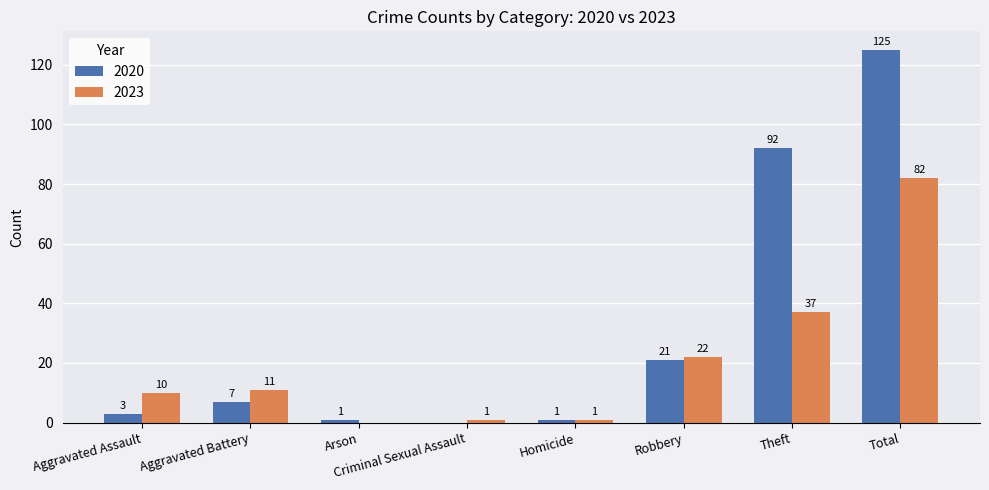

What is the sum of the 2020 values at Total and Theft?

217